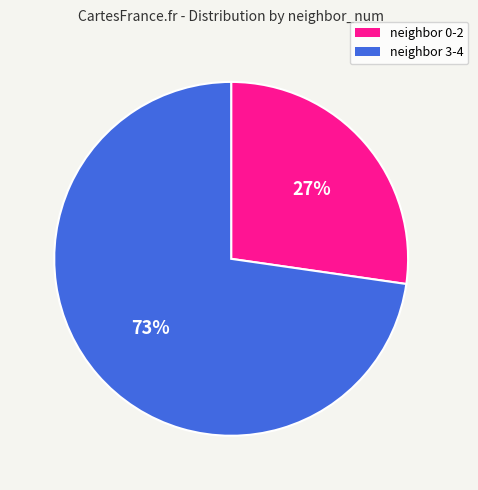

Is there any slice that represents more than half of the pie?

Yes